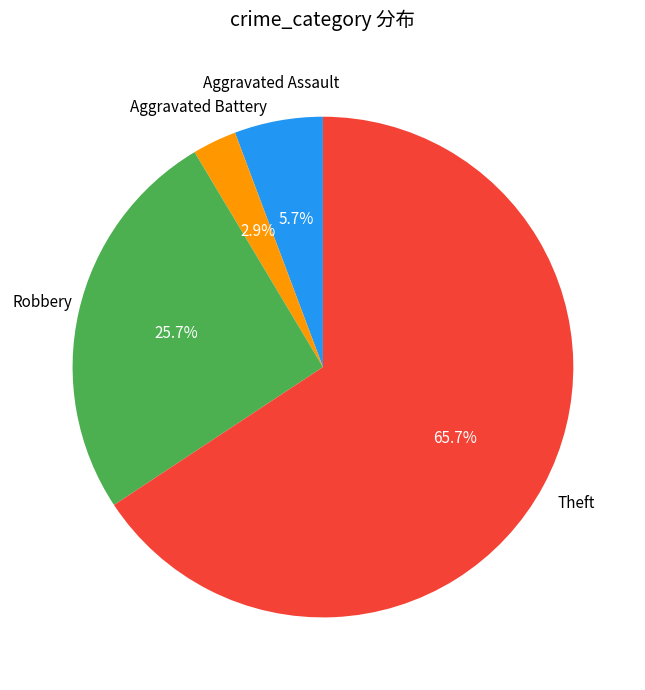

To the nearest percent, what is the difference between the largest and smallest slice percentages?

63%